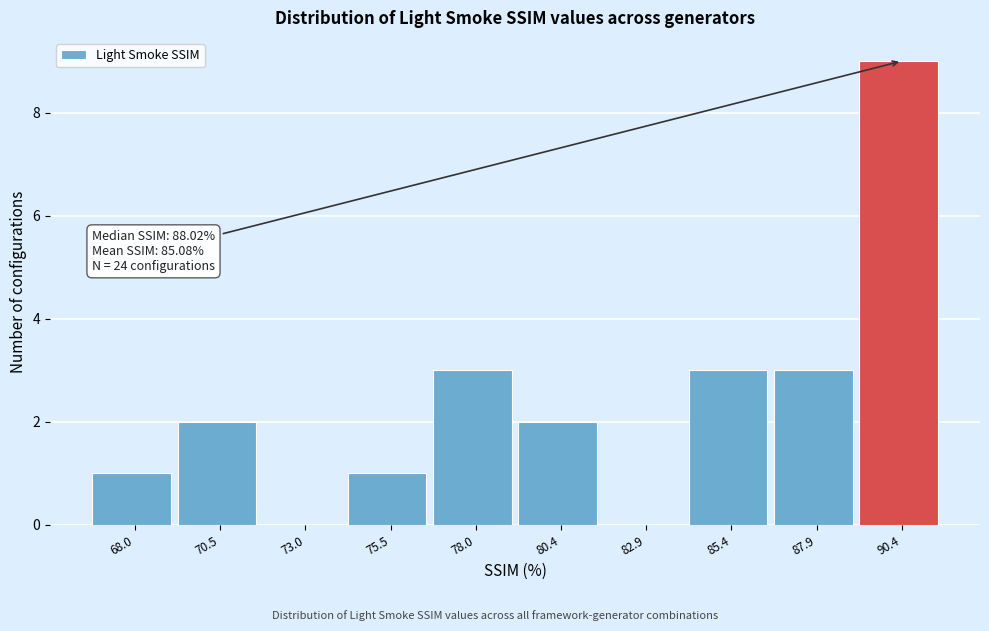

Reading right to left, transcribe all the data shown in this chart.

90.4=9	87.9=3	85.4=3	82.9=0	80.4=2	78.0=3	75.5=1	73.0=0	70.5=2	68.0=1